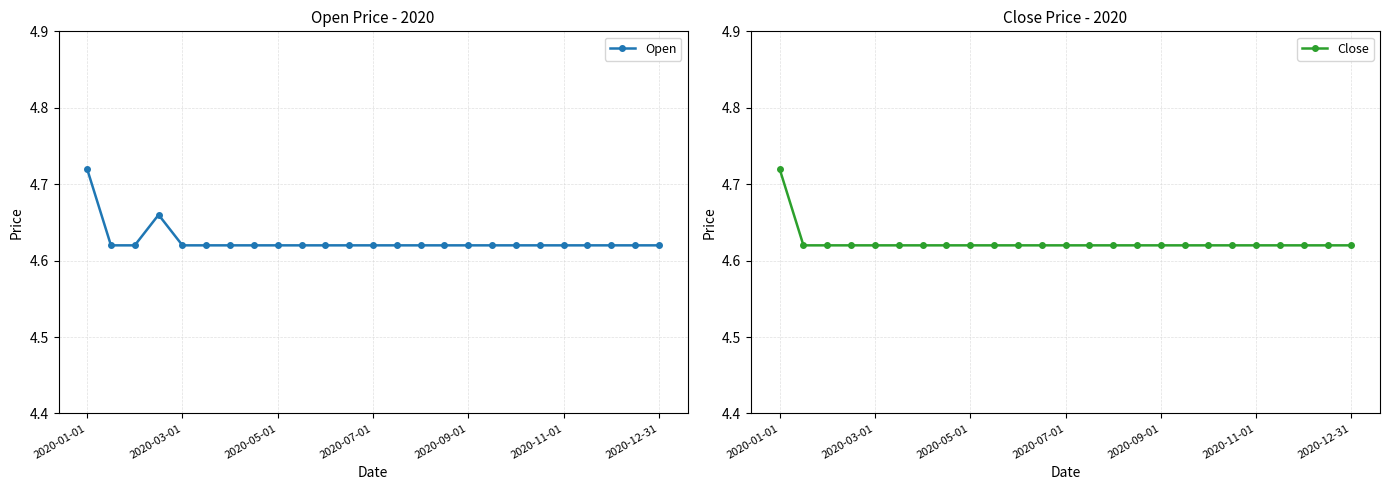

What is the average value of the Close series?

4.6